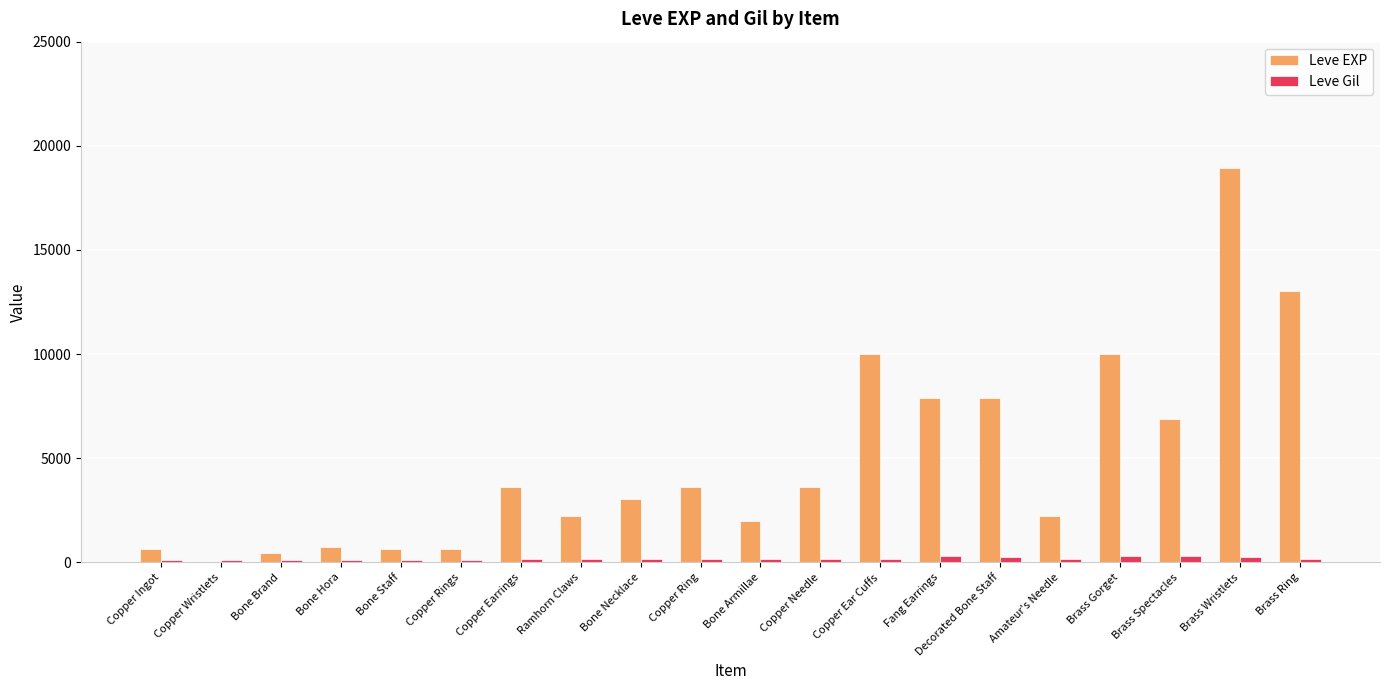

How many groups of bars are there?

20